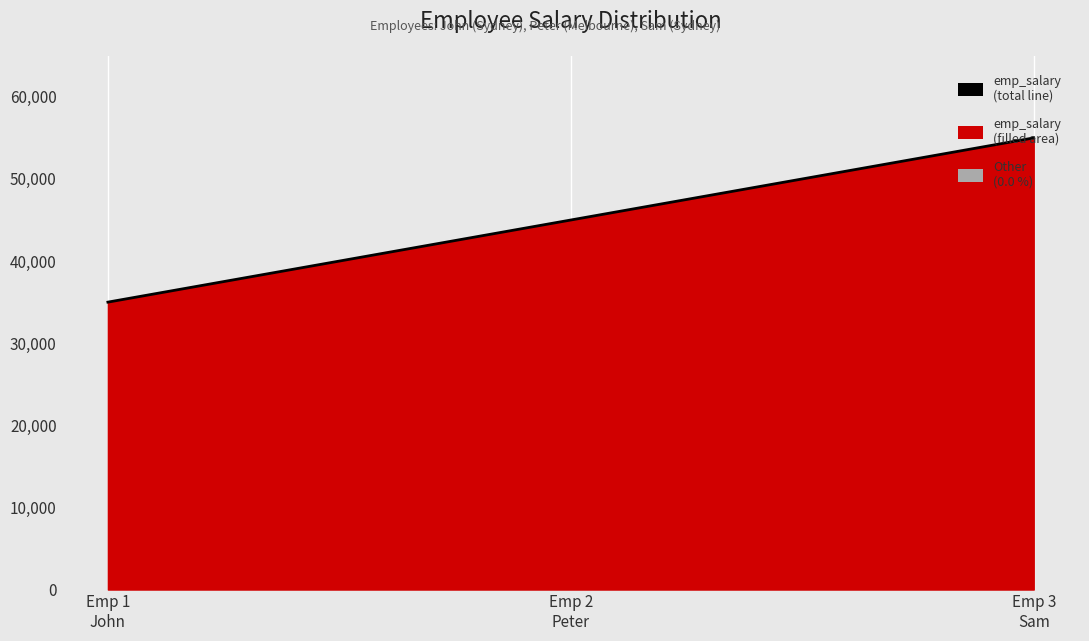

What is the difference between the maximum and minimum values?

20000